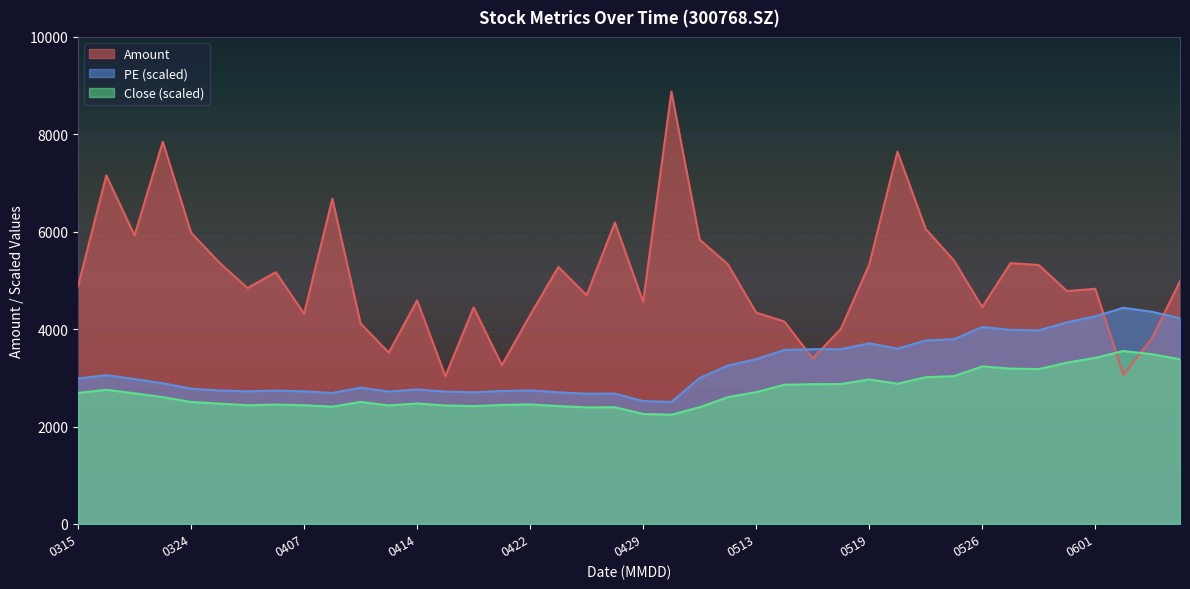

True or false: PE and Close cross at least once.

False